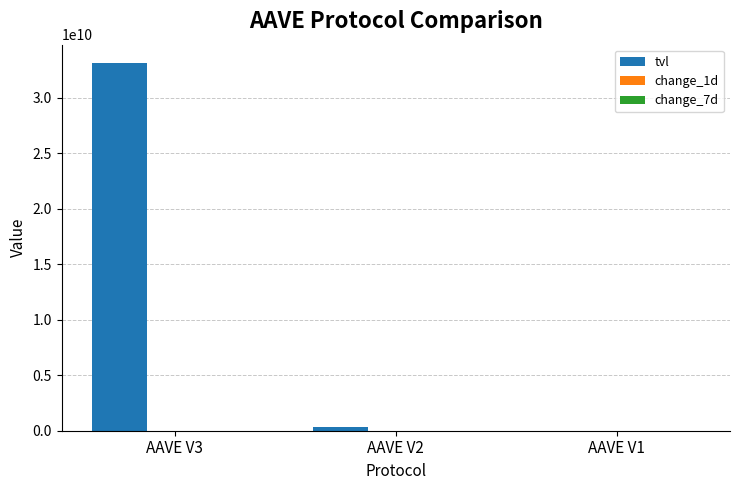

Which series has the largest total across all categories?

tvl